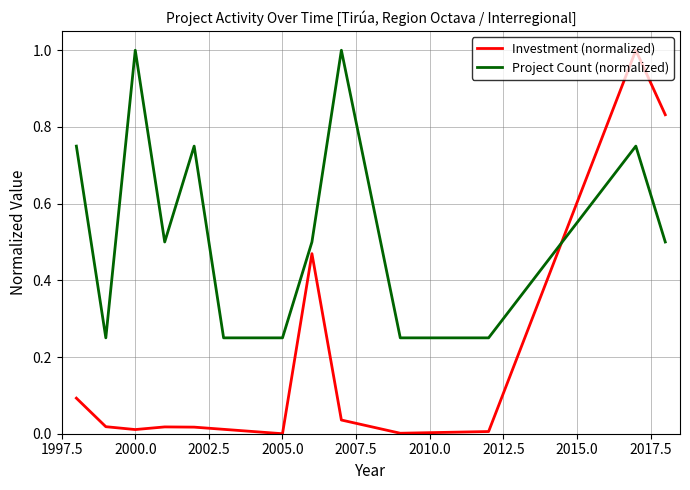

List the series in order of their overall mean, lowest first.

Investment (normalized), Project Count (normalized)